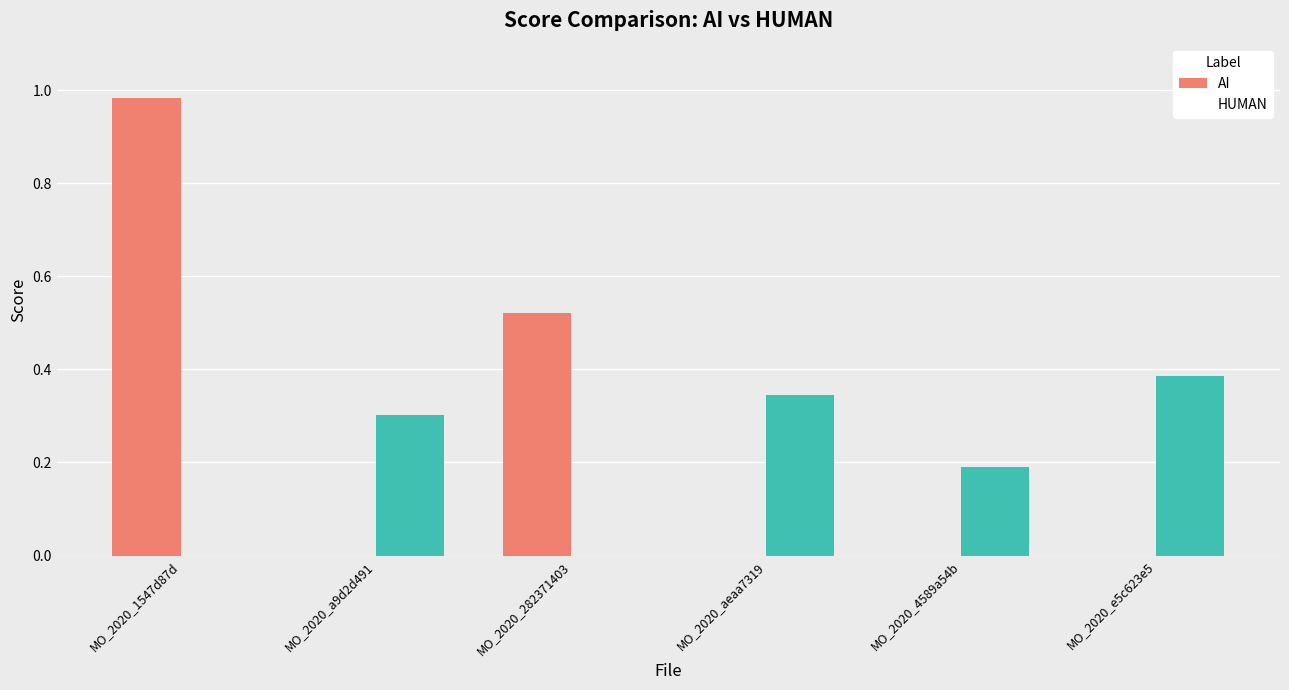

How many values in AI are above zero?

2